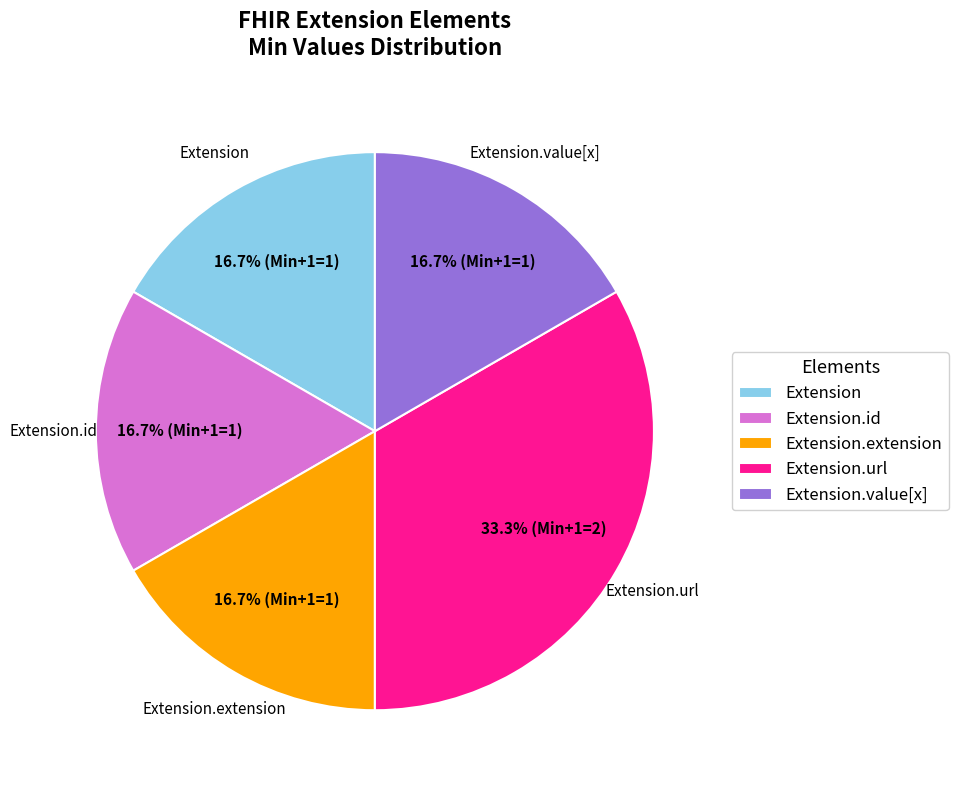

Which has a higher value, Extension.url or Extension.extension?

Extension.url